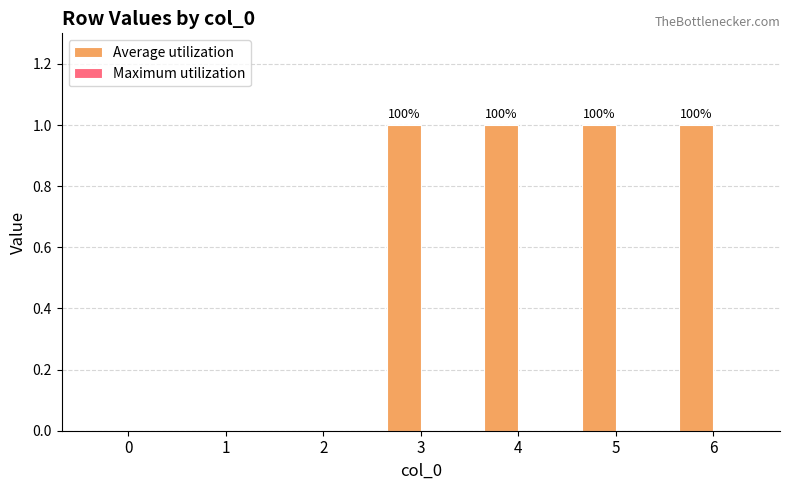

Are the bars horizontal?

No